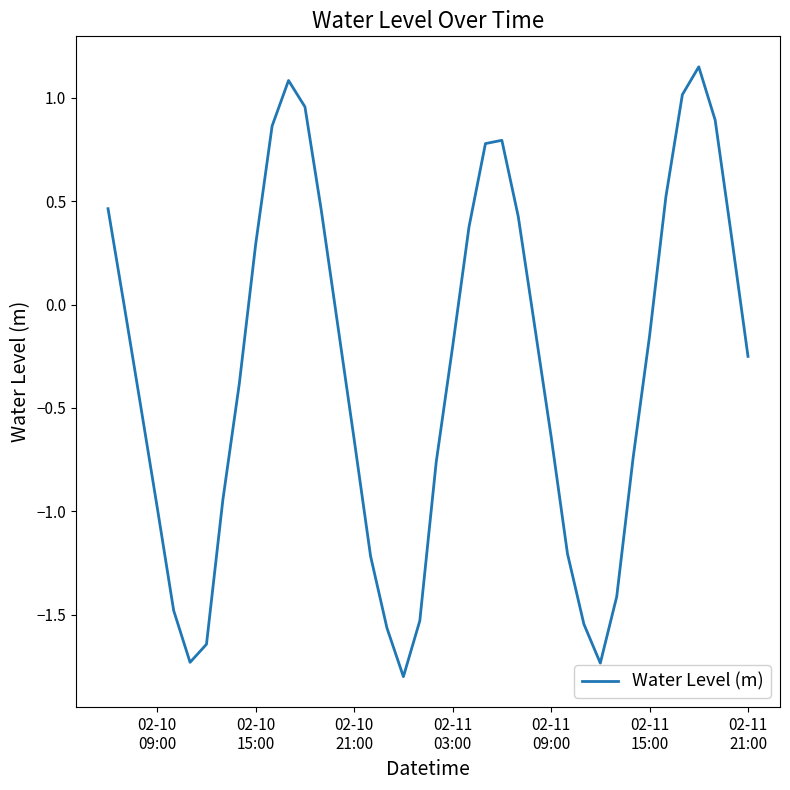

What is the difference between the maximum and minimum values?

3.0